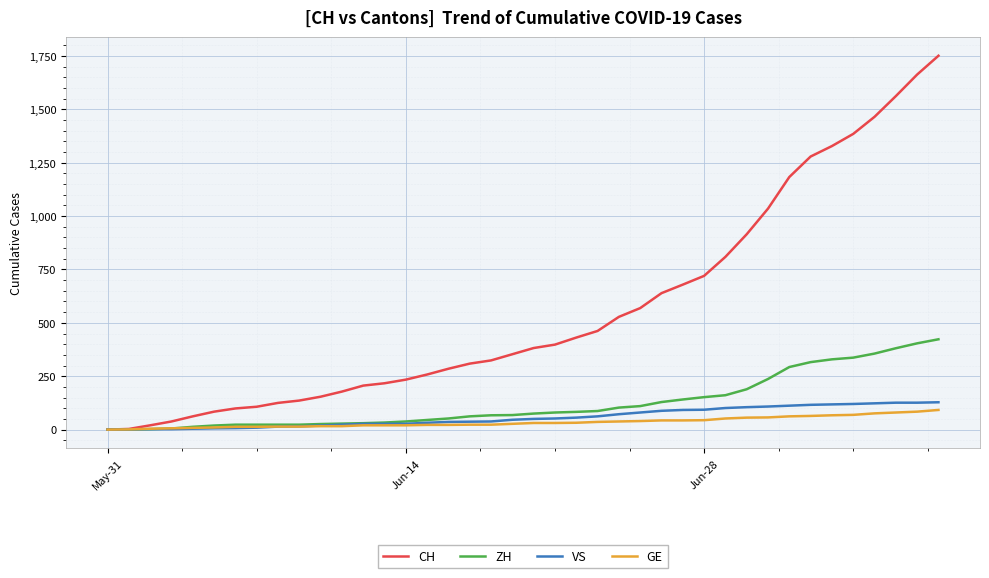

Which series has the largest total across all categories?

CH